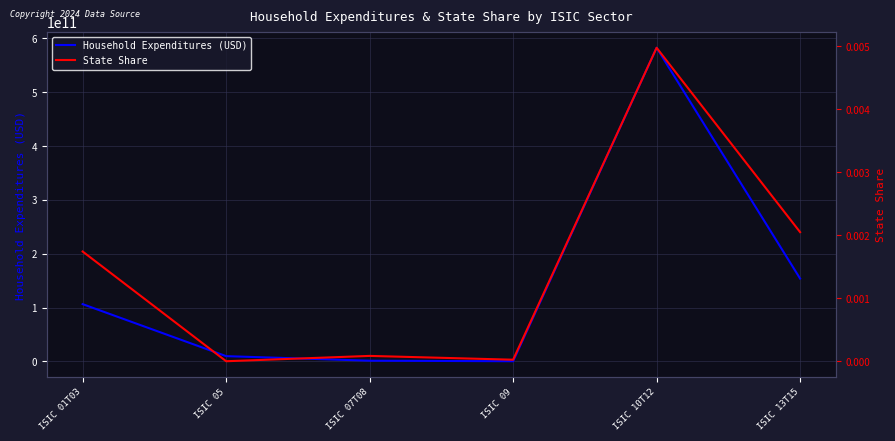

What position from the left is ISIC 13T15?

6